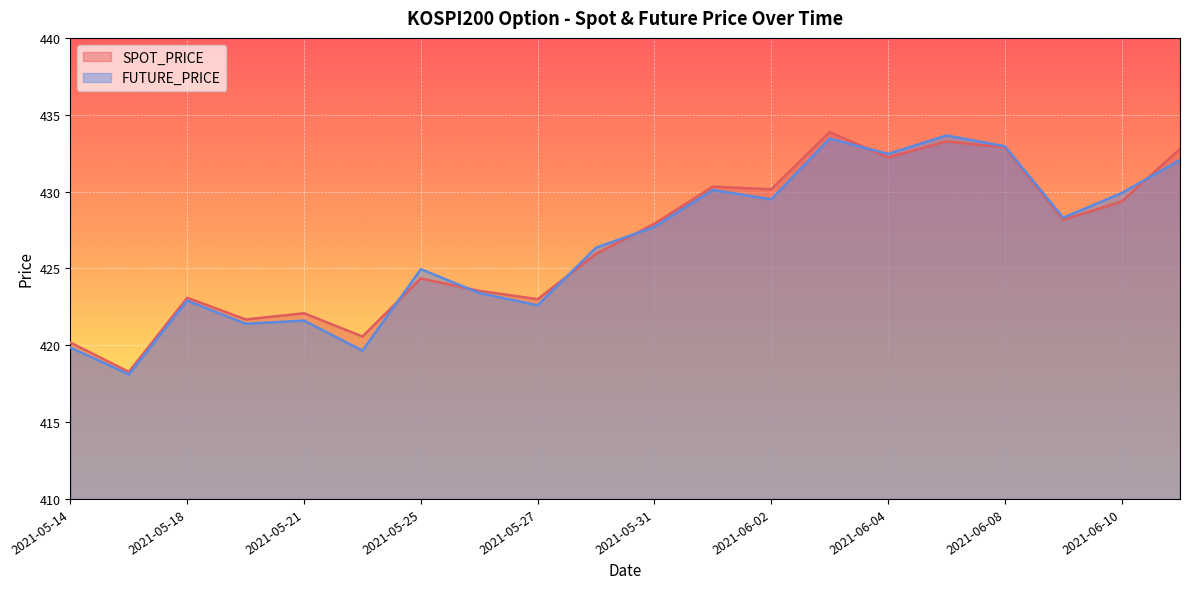

What is the value of the SPOT_PRICE point at the 13th from the left?

430.1